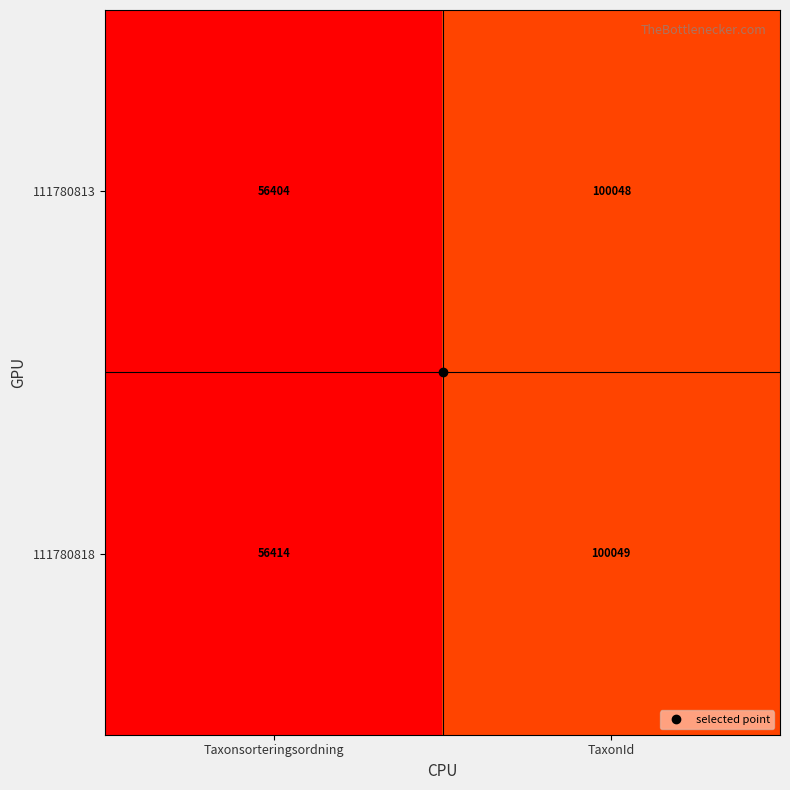

Rank the series by their maximum value, from lowest to highest.

111780813, 111780818